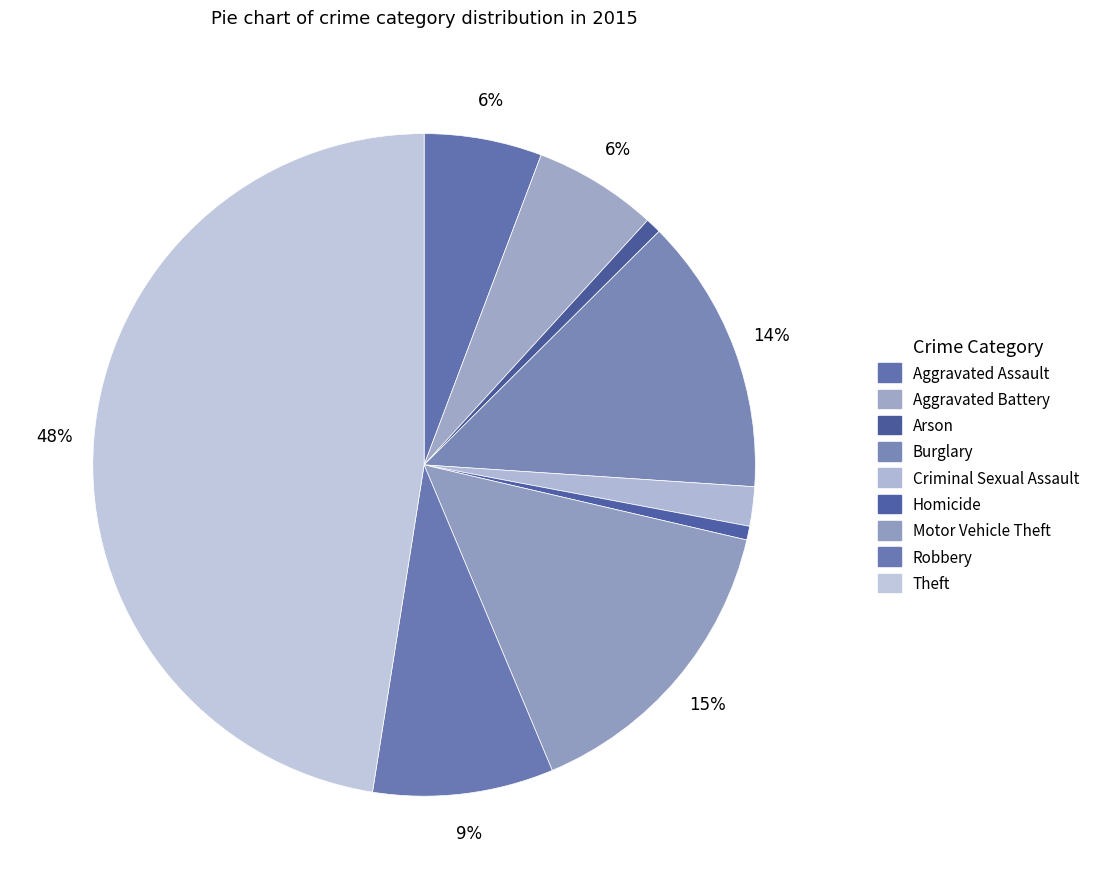

Is there a majority slice in this chart?

No